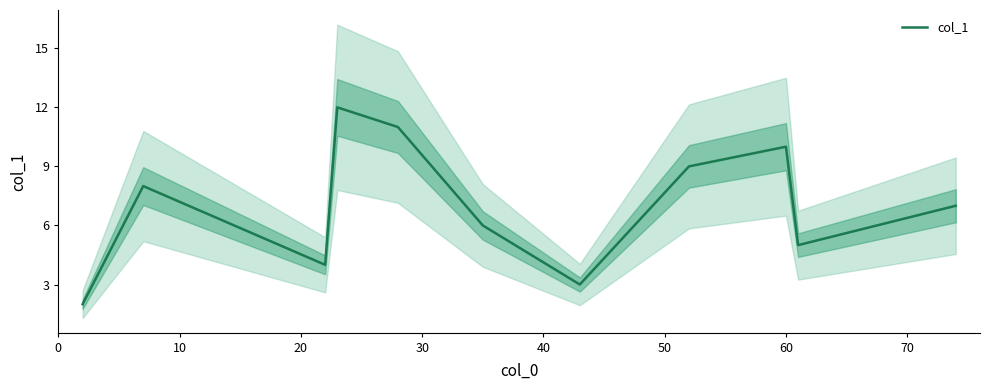

What is the maximum value shown in the chart?

12.0